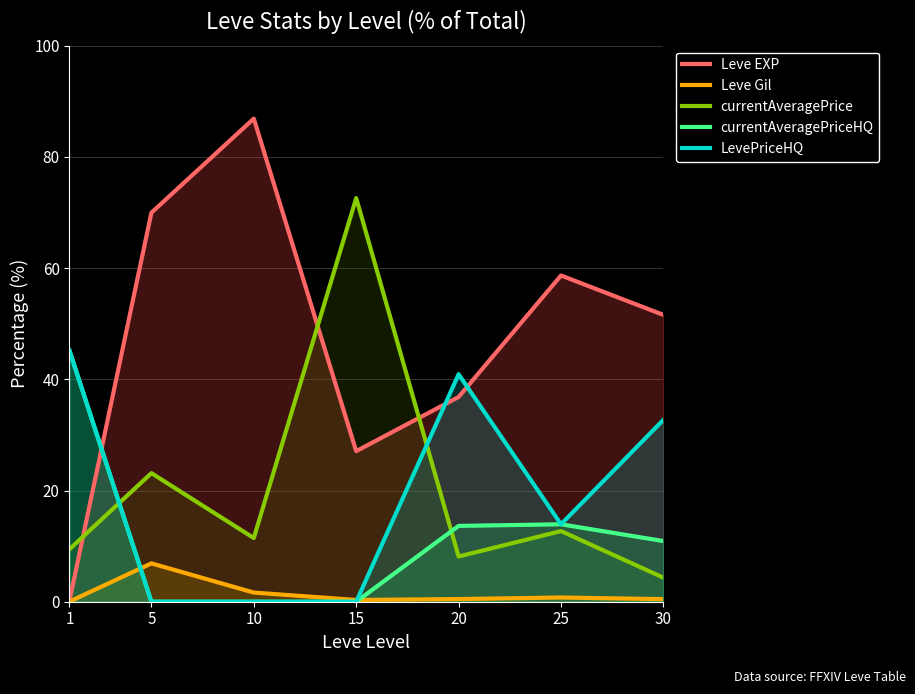

The value of Leve Gil at 5 is 6.9. True or false?

True